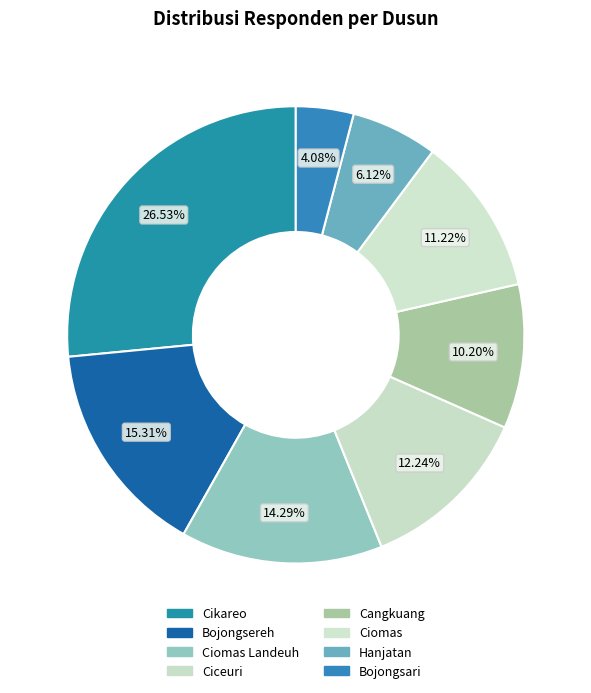

Count the number of slices in the pie.

8